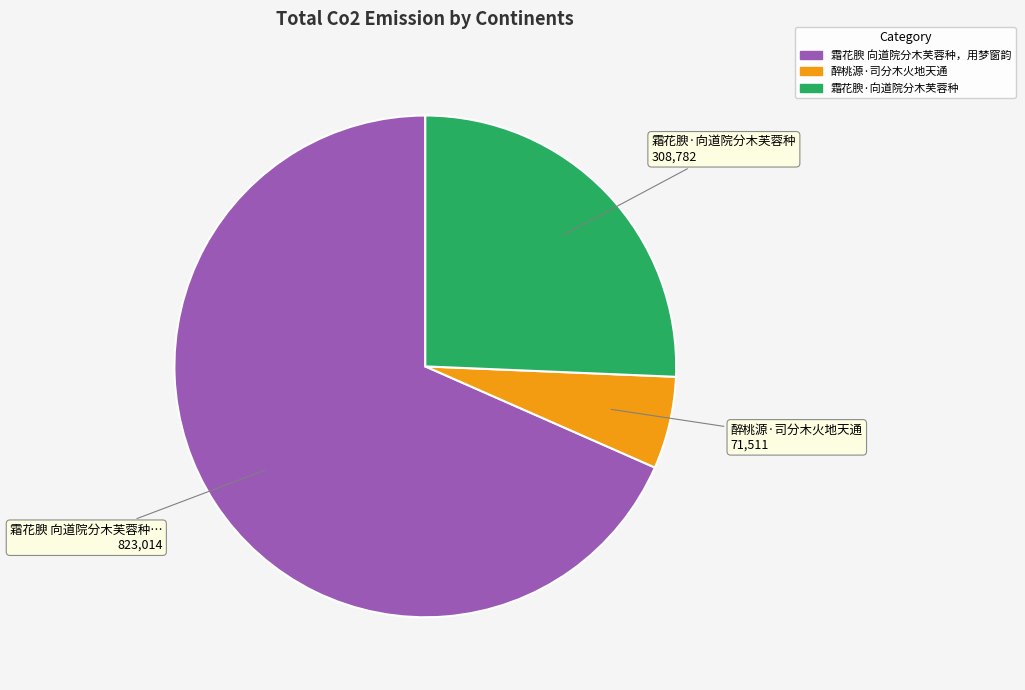

Is there any slice that represents more than half of the pie?

Yes